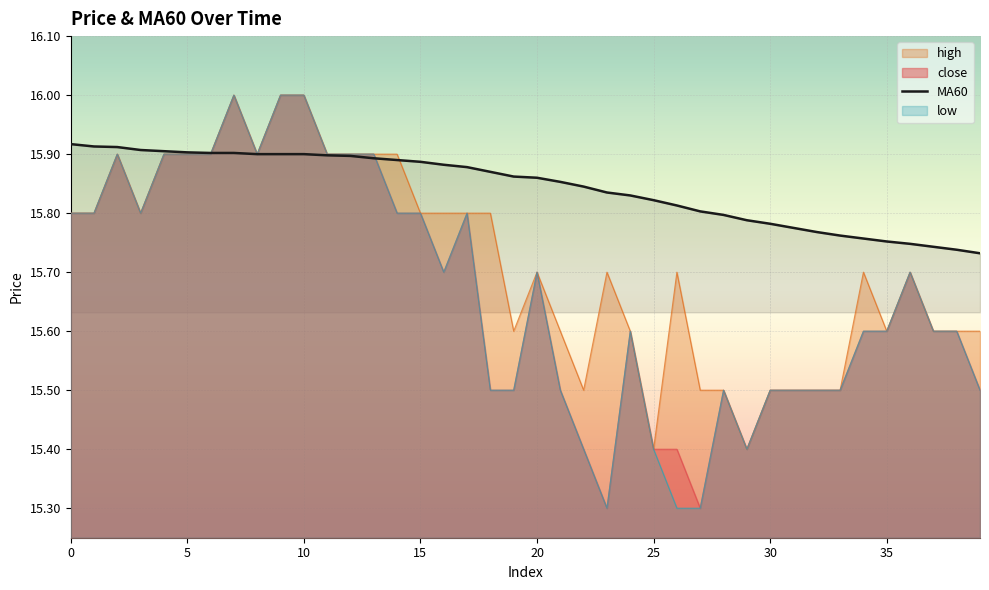

What is the difference between the values at 36 and 21?

0.1